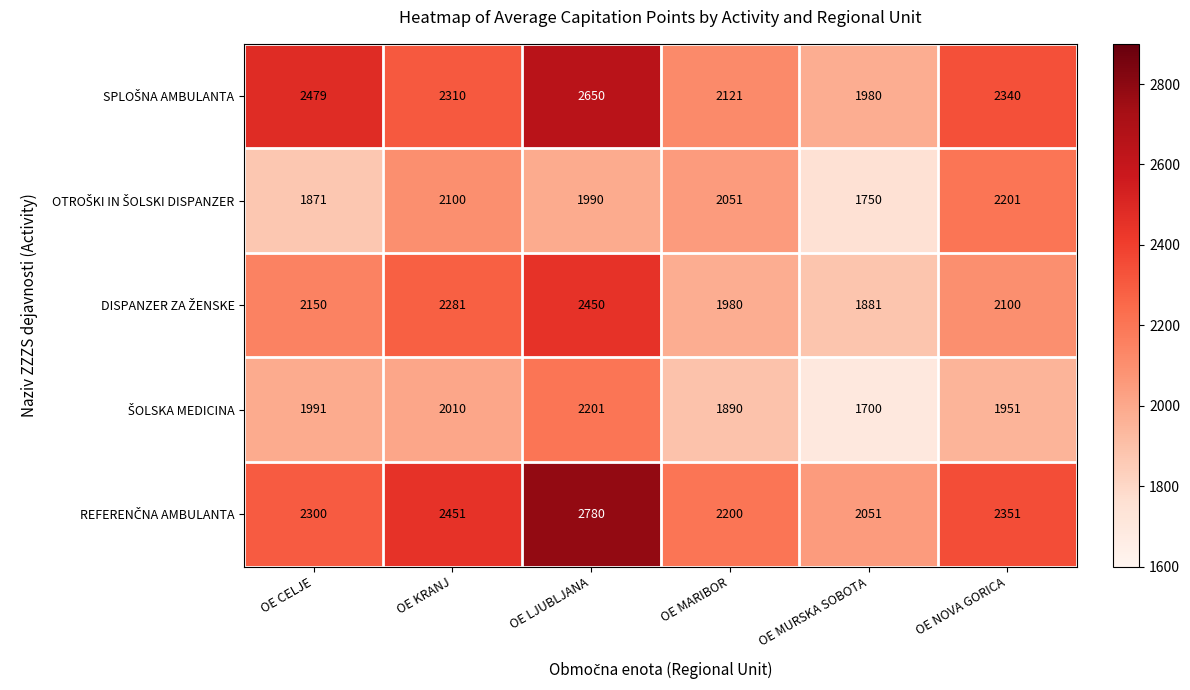

At which category is the sum across all series the highest?

OE LJUBLJANA